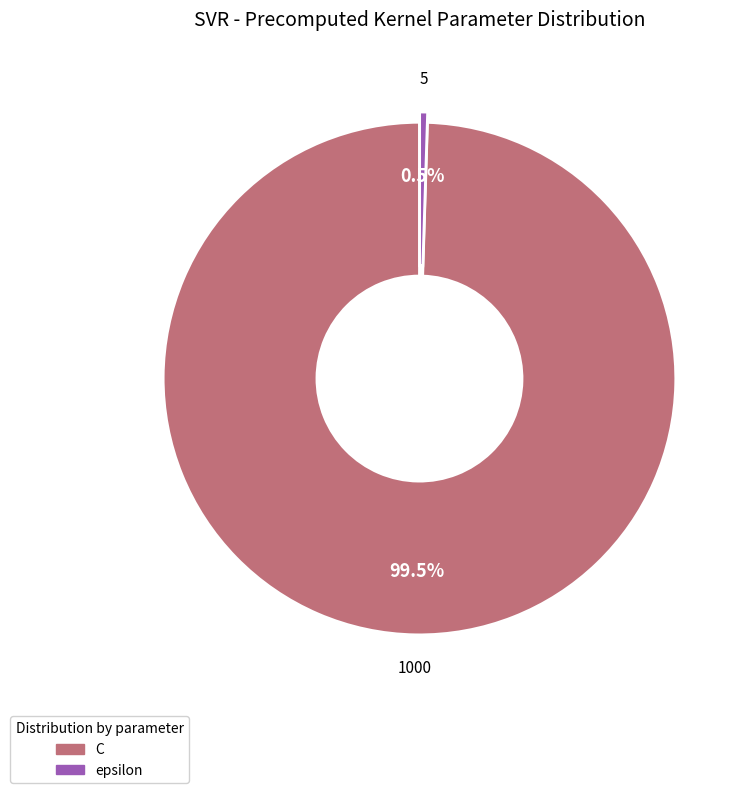

What is the total percentage of epsilon and C?

100.0%